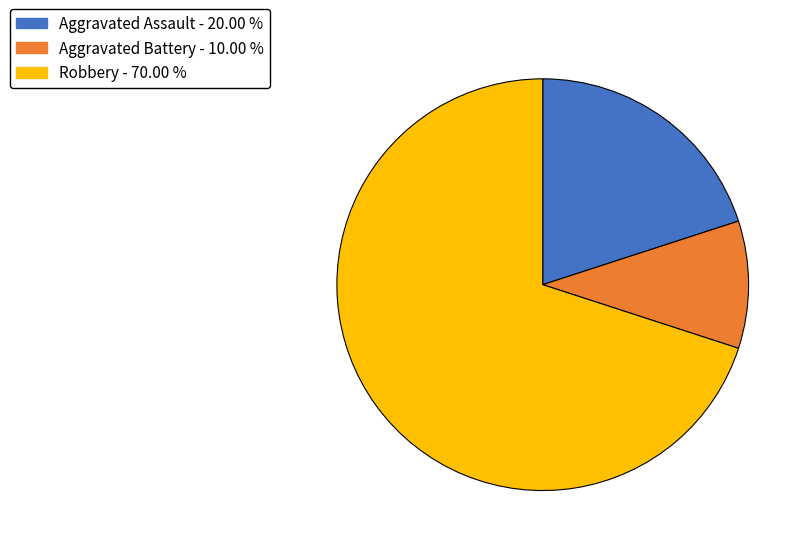

Which slice is the largest?

Robbery